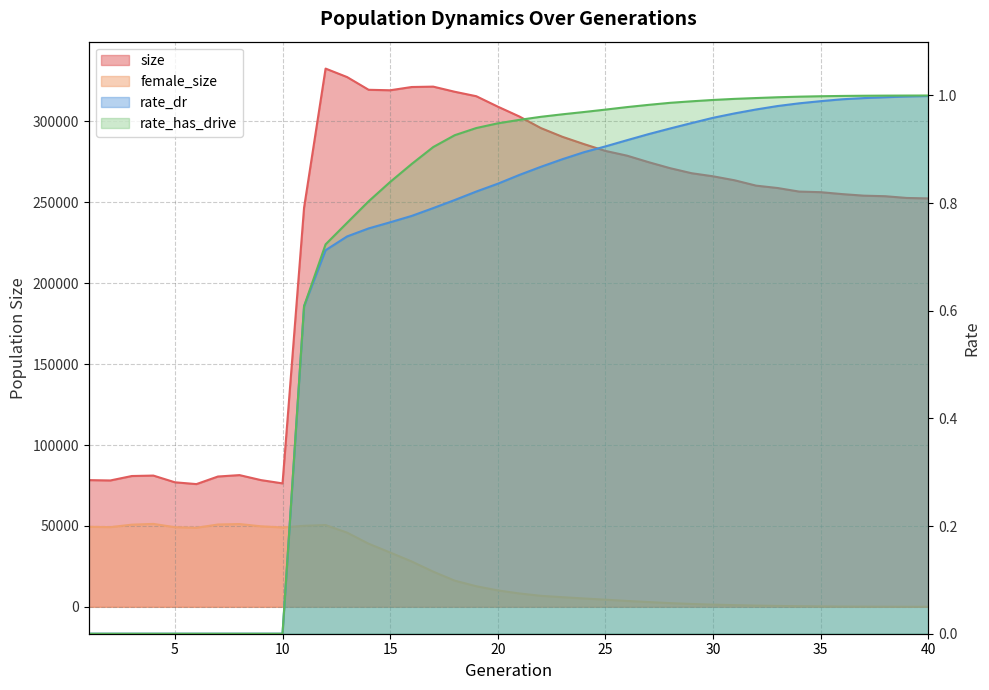

Which category has the highest value in the rate_has_drive series?

40